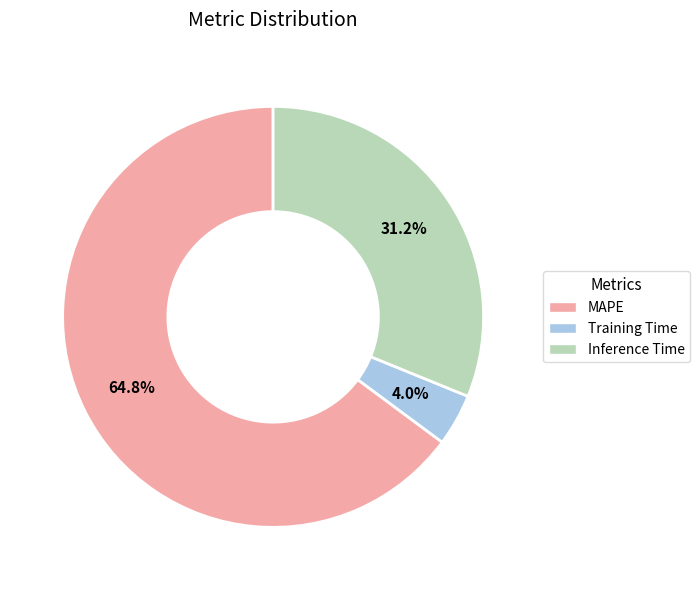

True or false: Training Time accounts for 15% of the total.

False